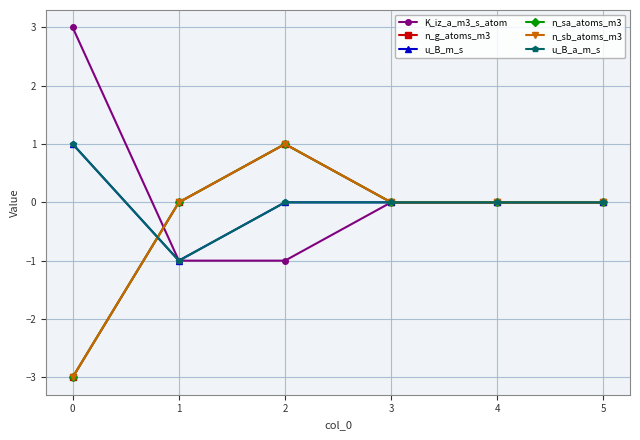

Is this an area chart (filled region under the line)?

No